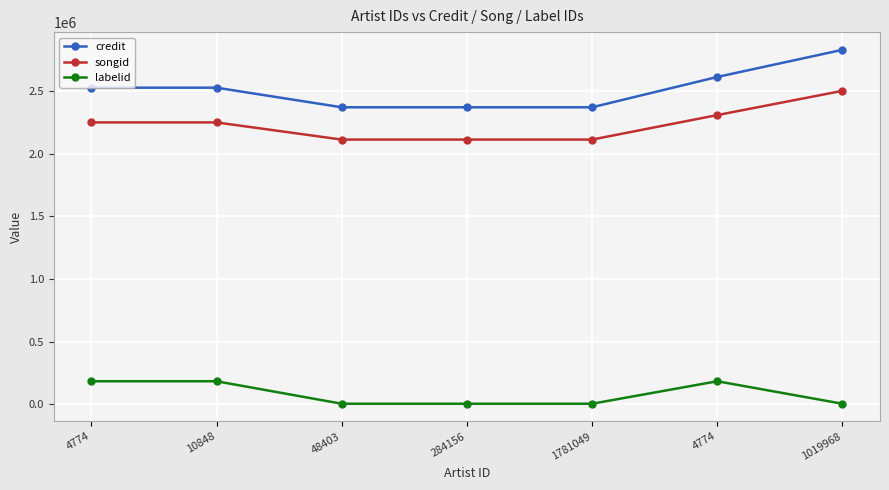

What are all the series names shown in the legend?

credit, songid, labelid